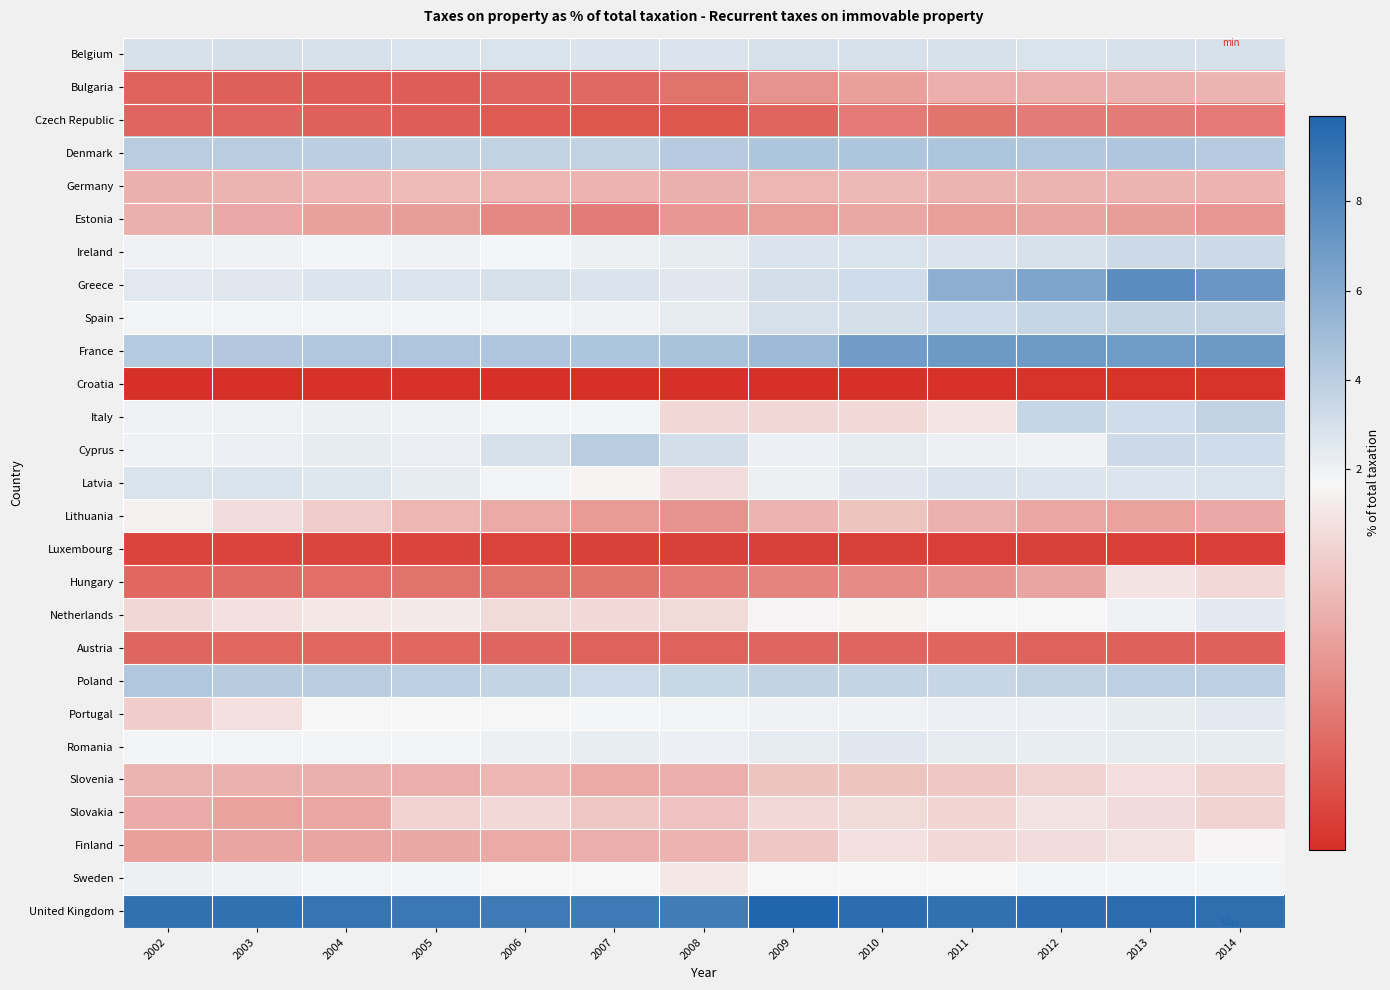

Which category has the lowest value across all series?

2008